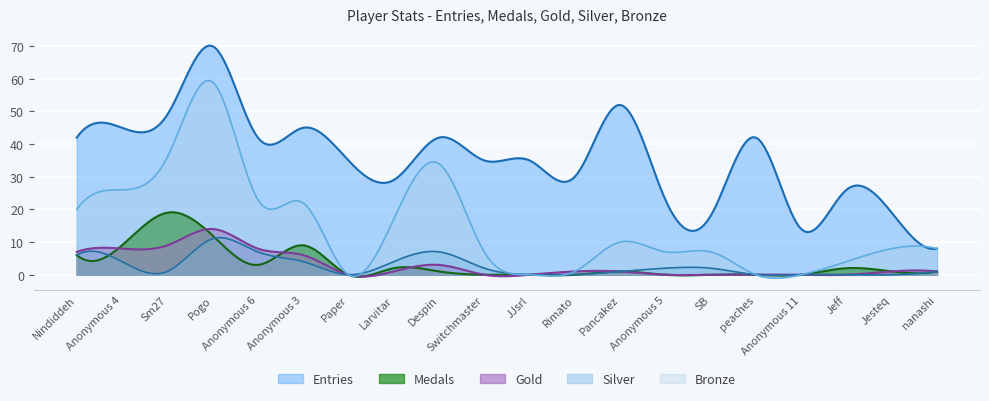

What are all the series names shown in the legend?

Entries, Medals, Gold, Silver, Bronze